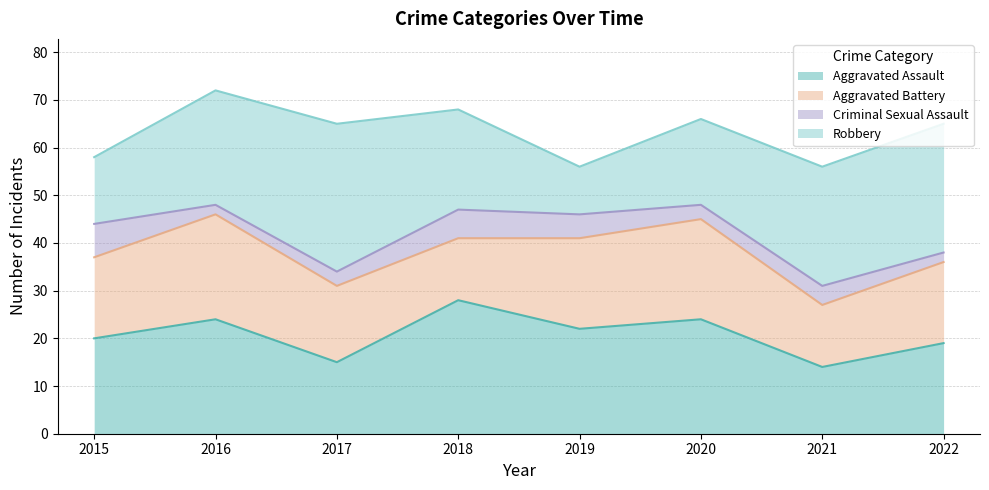

What is the average value of the Aggravated Battery series?

17